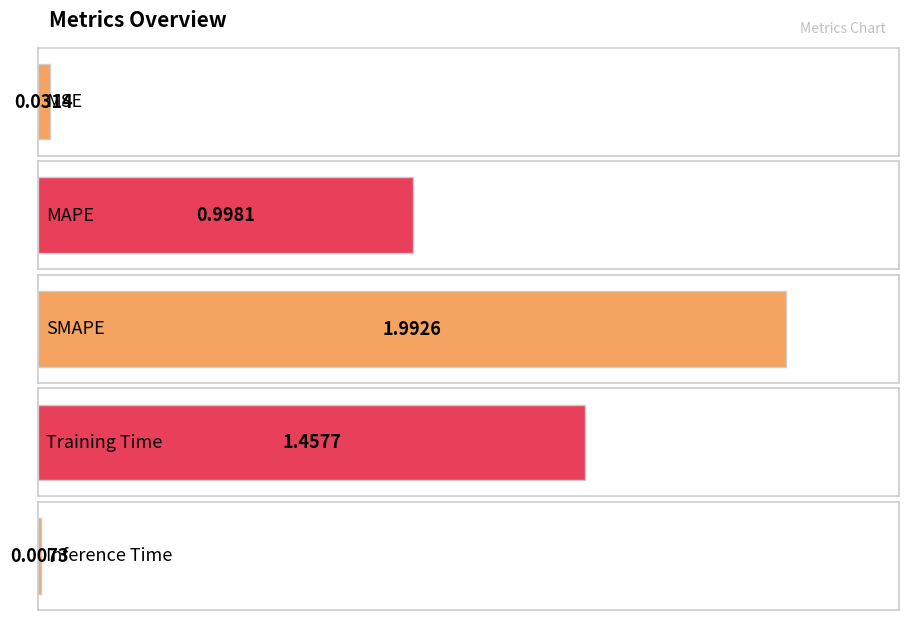

What is the value of the 4th bar from the left?

1.5